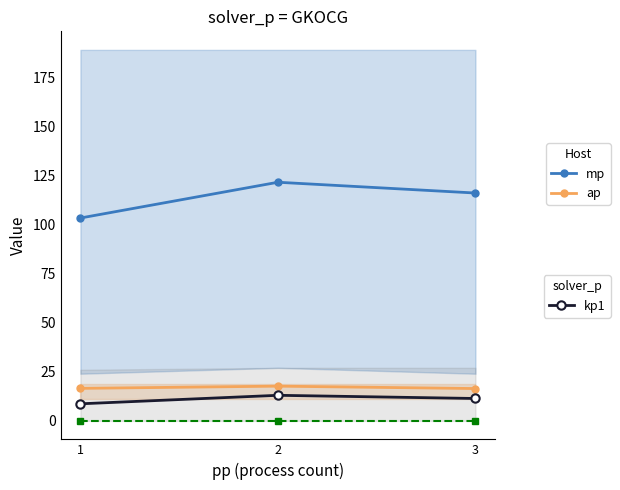

How many data points in kp1 are less than 11?

1